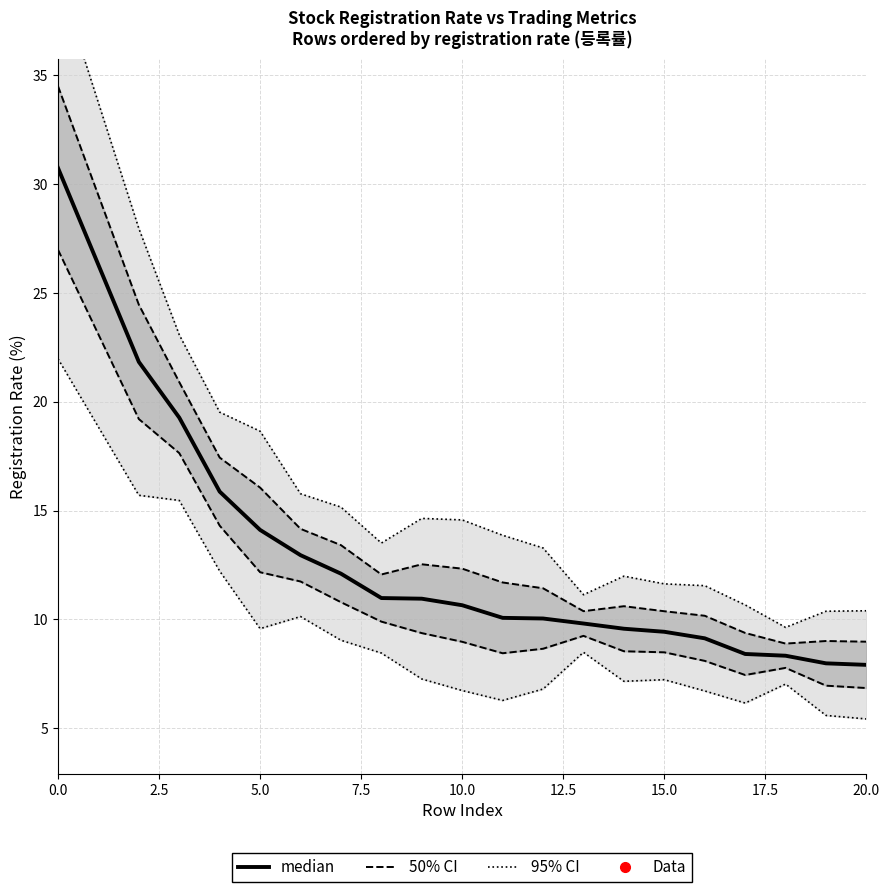

True or false: 95% CI and median cross at least once.

False